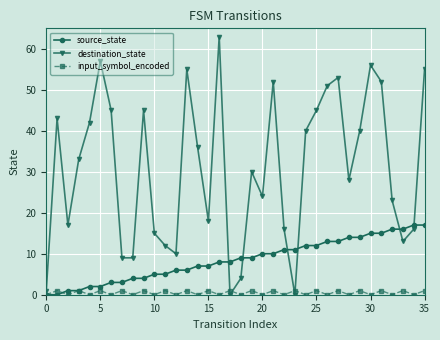

Which series has the largest total across all categories?

destination_state